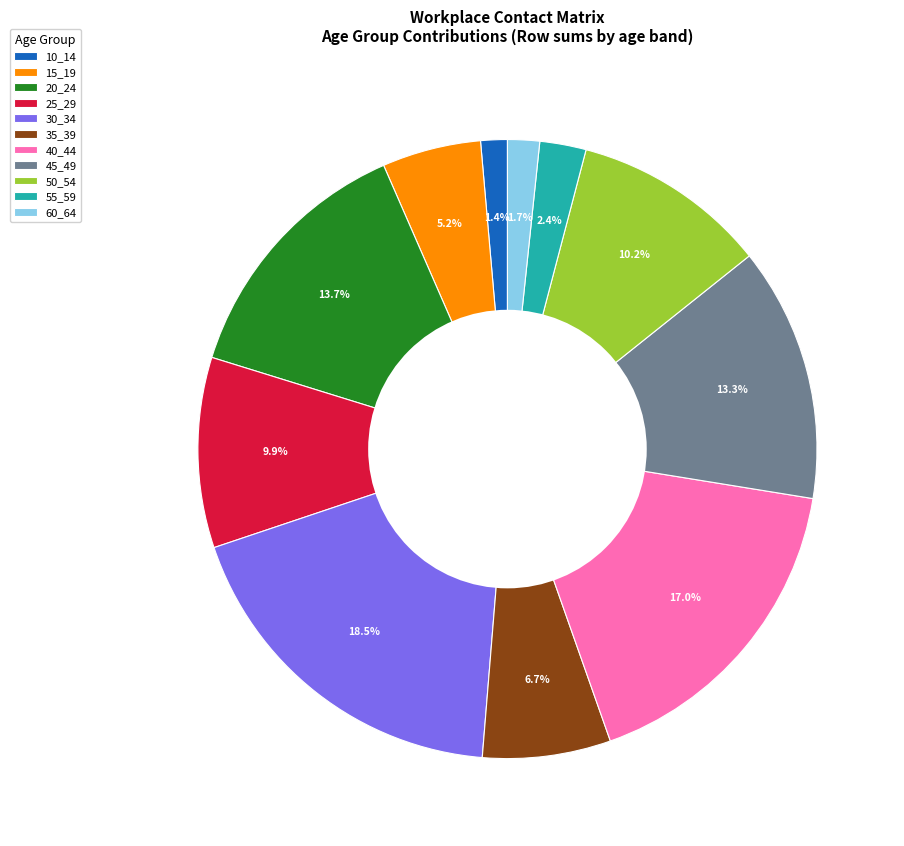

To the nearest percent, what percentage of the pie is 25_29?

10%